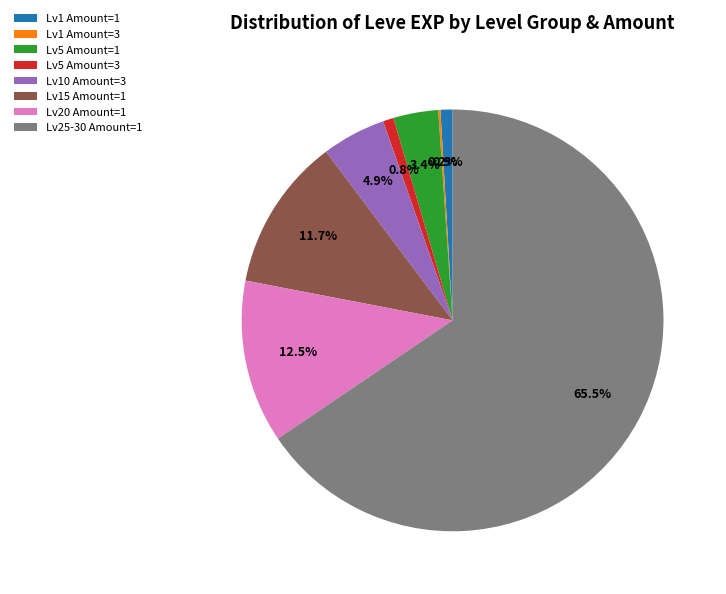

To the nearest percent, what is the difference between the largest and smallest slice percentages?

65%